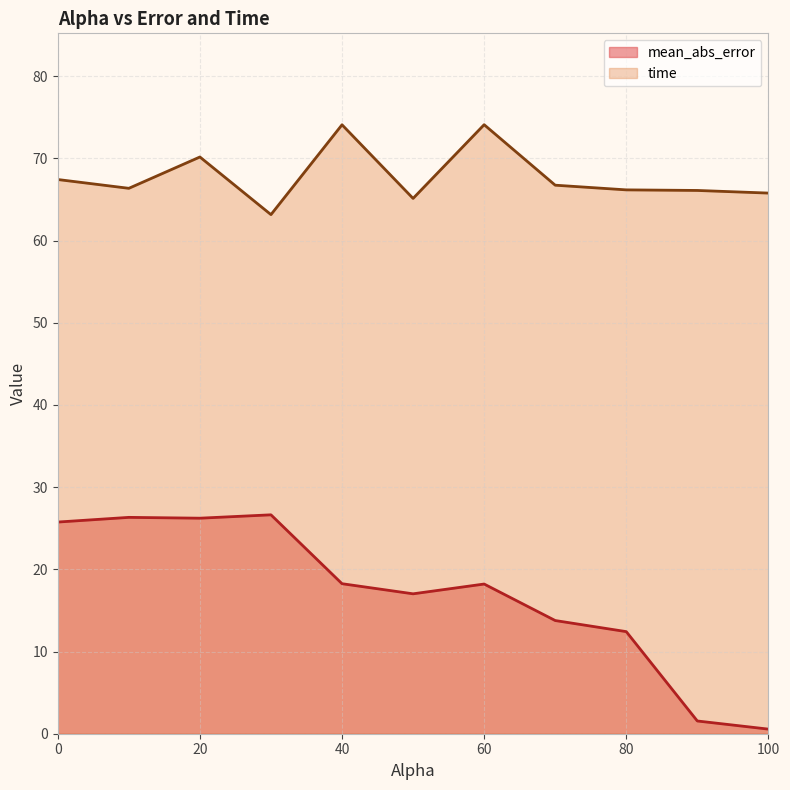

List the labels in order of mean_abs_error value, smallest first.

100.0, 90.0, 80.0, 70.0, 50.0, 60.0, 40.0, 0.0, 20.0, 10.0, 30.0